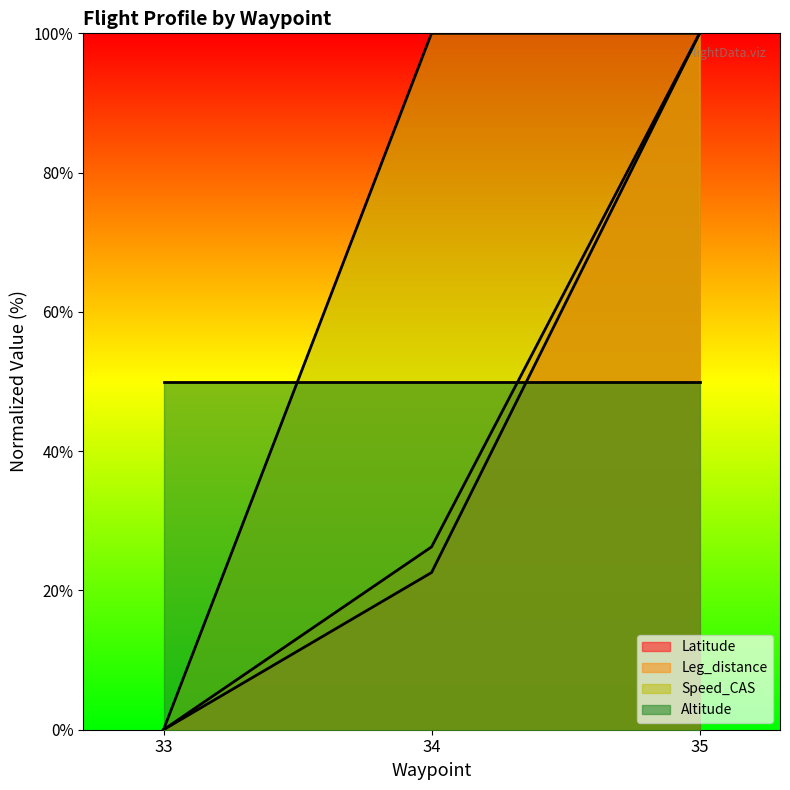

What is the spread (max minus min) of values at 34?

77.4